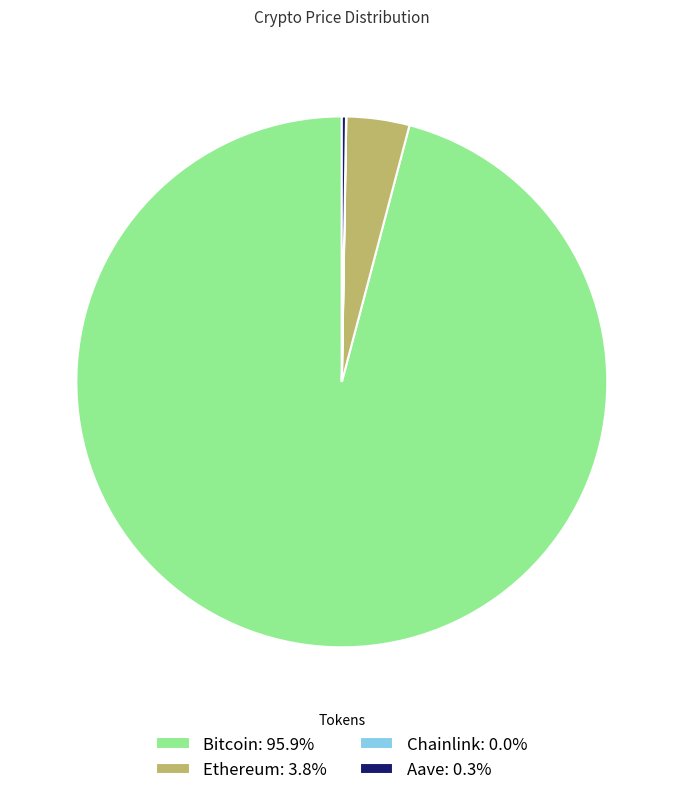

Is there a majority slice in this chart?

Yes